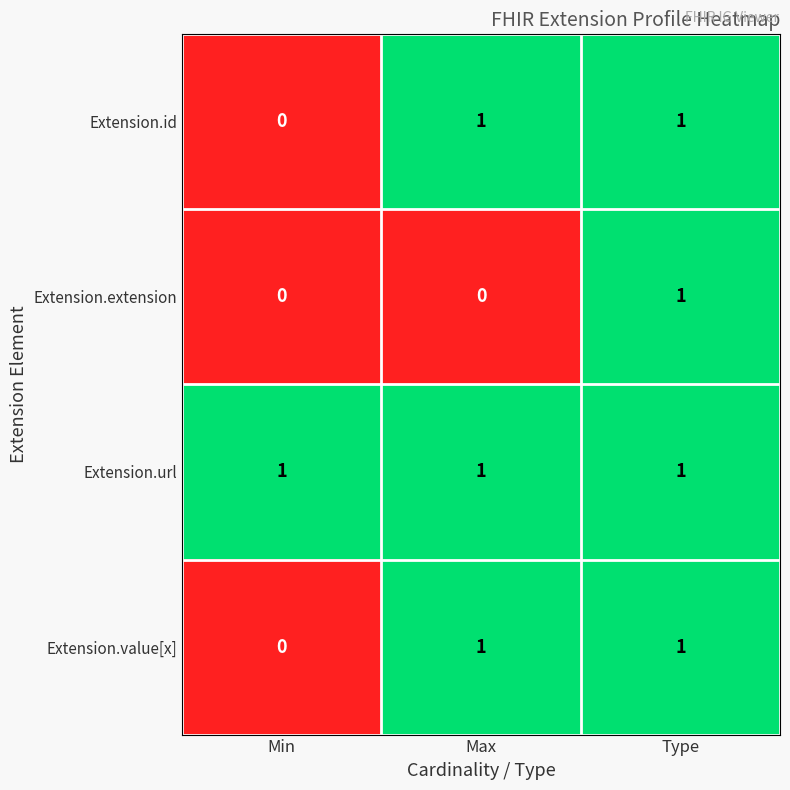

At how many categories does at least one series exceed 0?

3